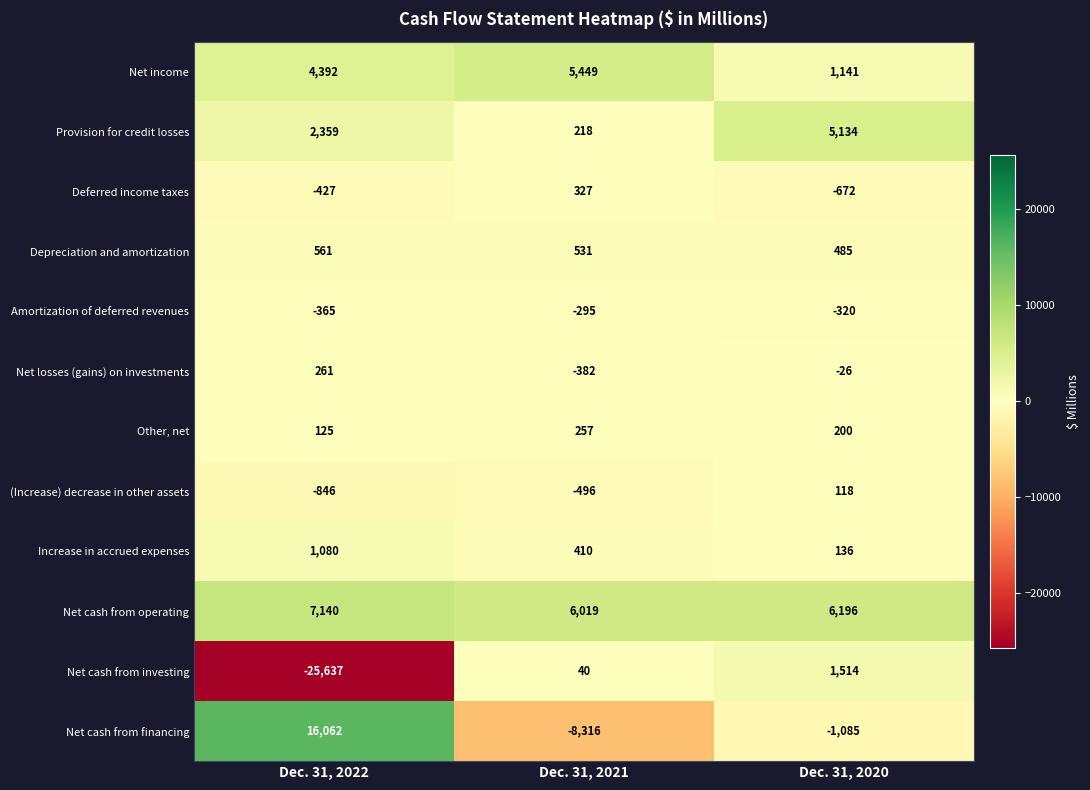

List the series in order of their peak value, lowest first.

Amortization of deferred revenues, (Increase) decrease in other assets, Other, net, Net losses (gains) on investments, Deferred income taxes, Depreciation and amortization, Increase in accrued expenses, Net cash from investing, Provision for credit losses, Net income, Net cash from operating, Net cash from financing